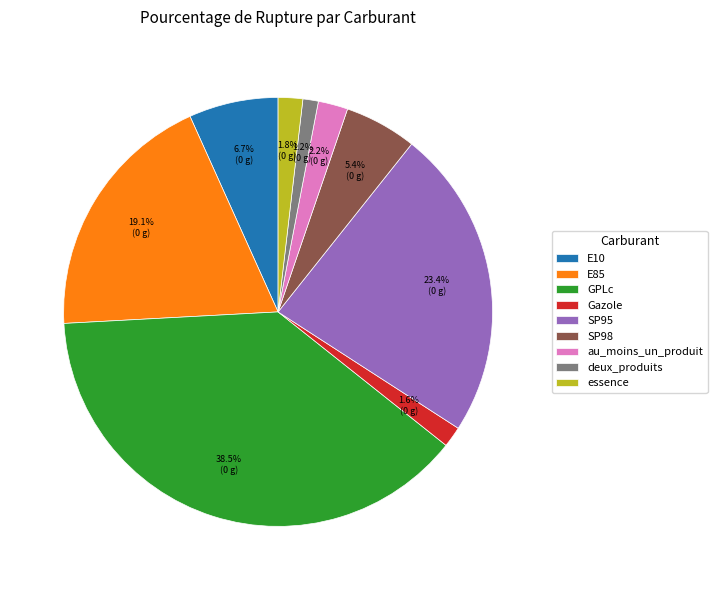

Combined, do SP98 and deux_produits account for over 50%?

No